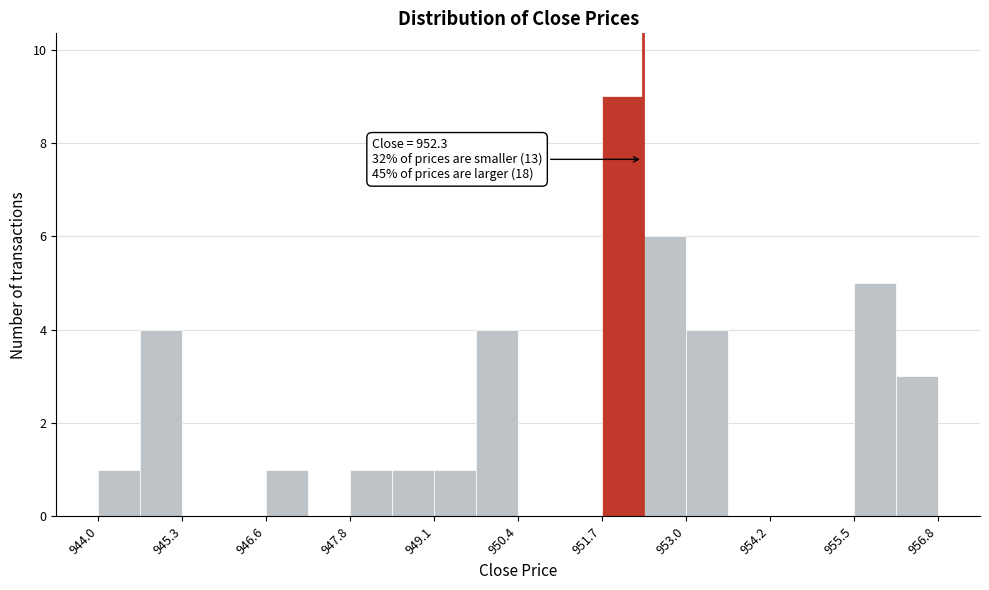

Around what value on the x-axis is the tallest bar? Give the approximate position of its centre, as read against the axis.

952.0